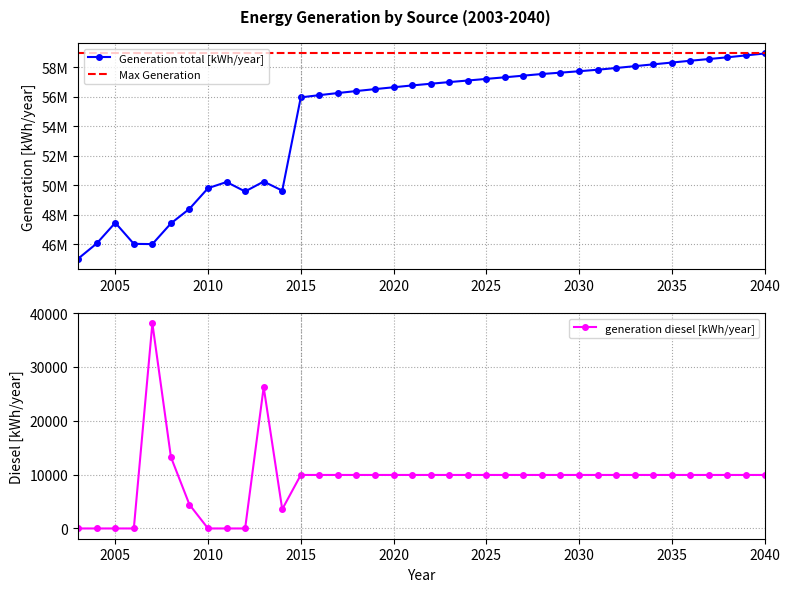

Which category has the lowest value in the generation diesel [kWh/year] series?

2003